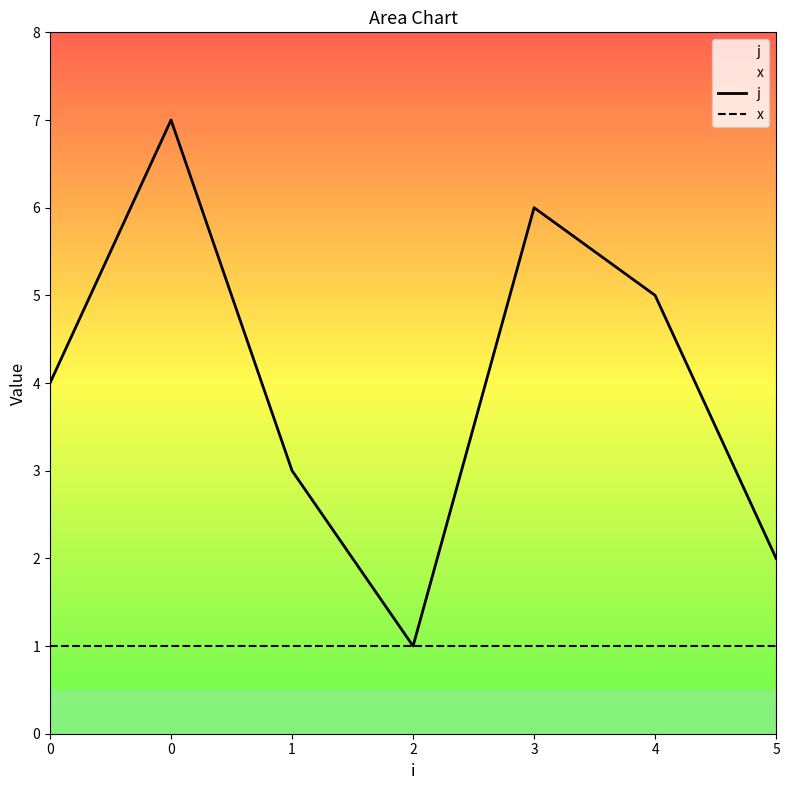

How many j values are between 2 and 6?

5